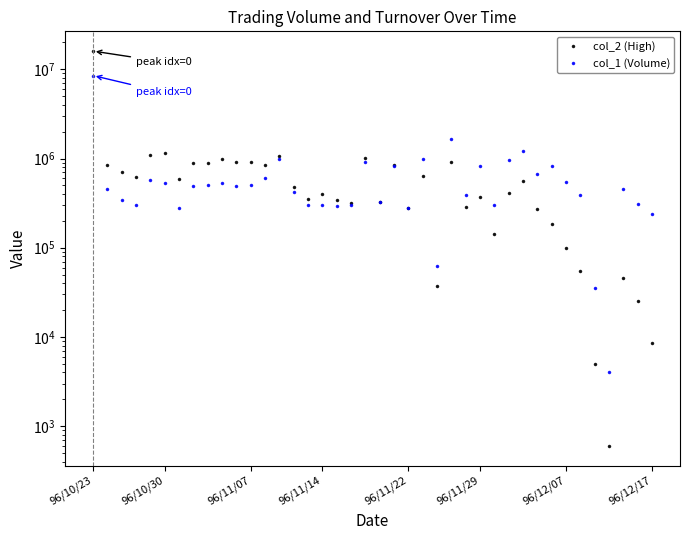

What is the difference between the col_1 (Volume) values at 10 and 37?

36000